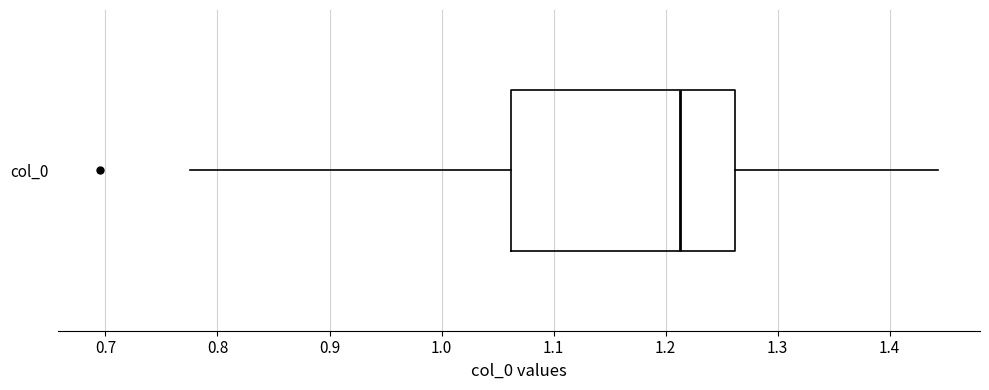

Where is the right edge of the box for col_0 on the x-axis? The values are not printed on the chart, so give them approximately, as read against the axis.

1.26